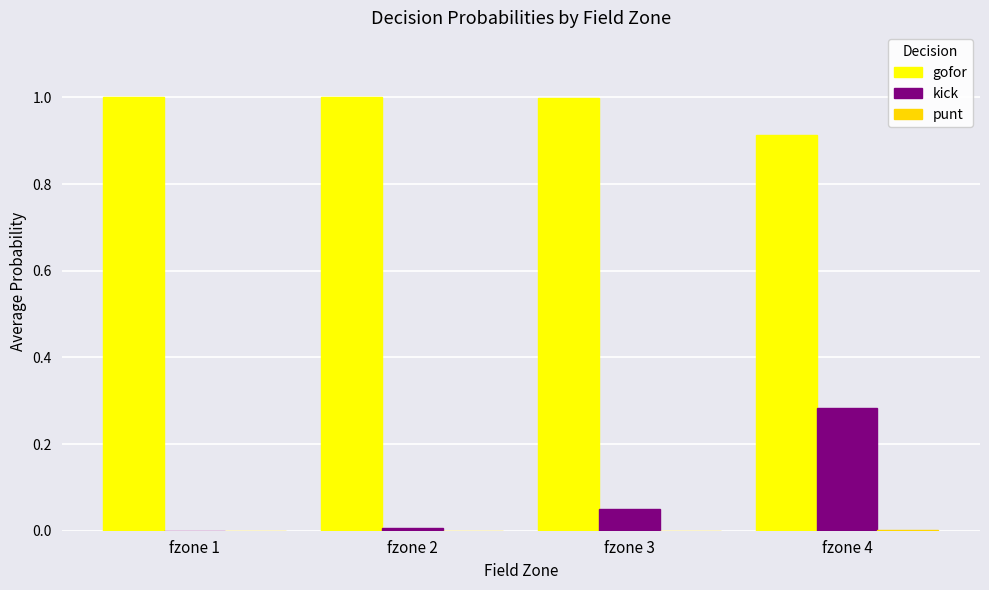

What is the greatest value displayed?

1.0